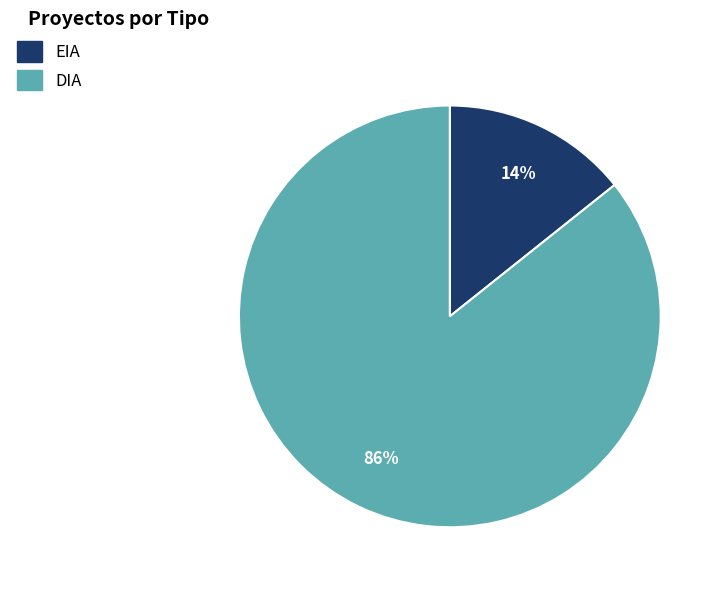

Combined, do EIA and DIA account for over 50%?

Yes